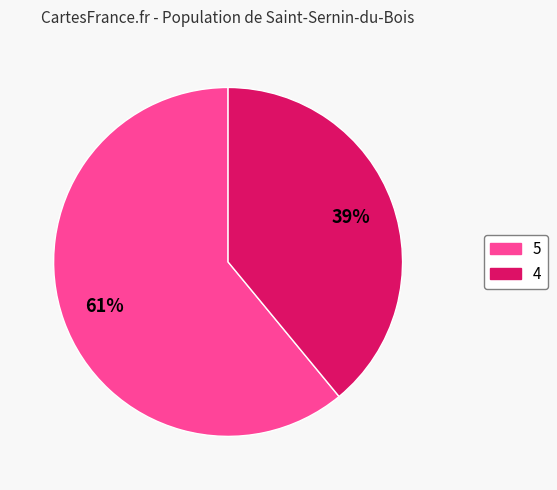

Combined, do 5 and 4 account for over 50%?

Yes